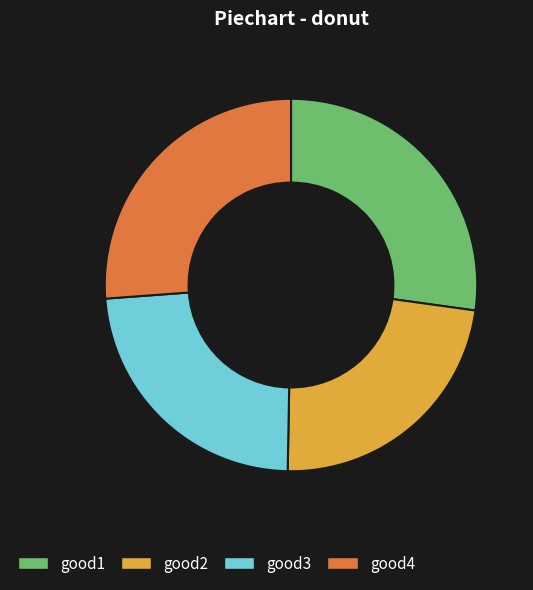

Does good3 represent more than half of the total?

No